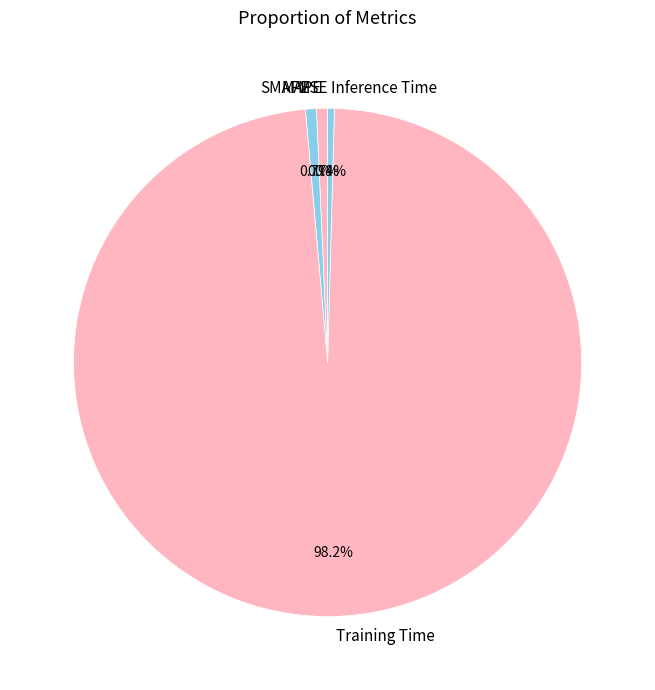

Is there a majority slice in this chart?

Yes